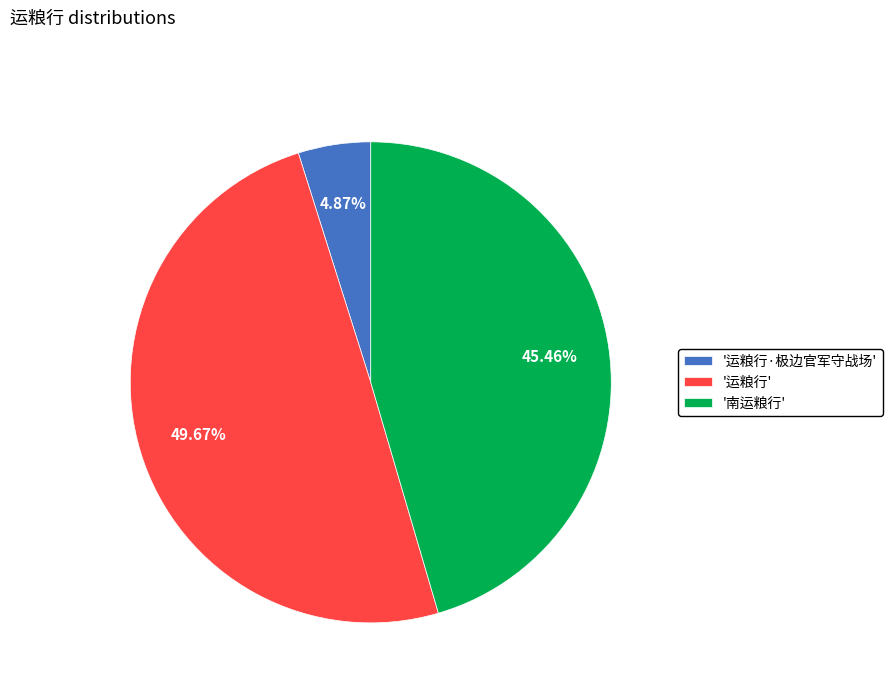

What is the largest slice in the pie chart?

'运粮行'